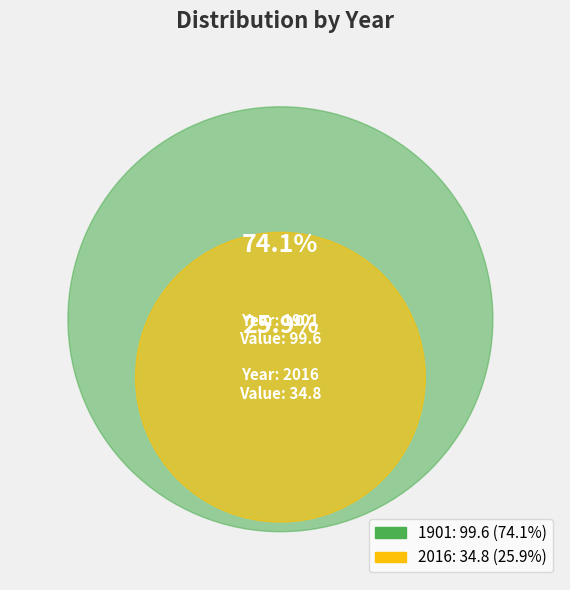

How many slices are in this pie chart?

2